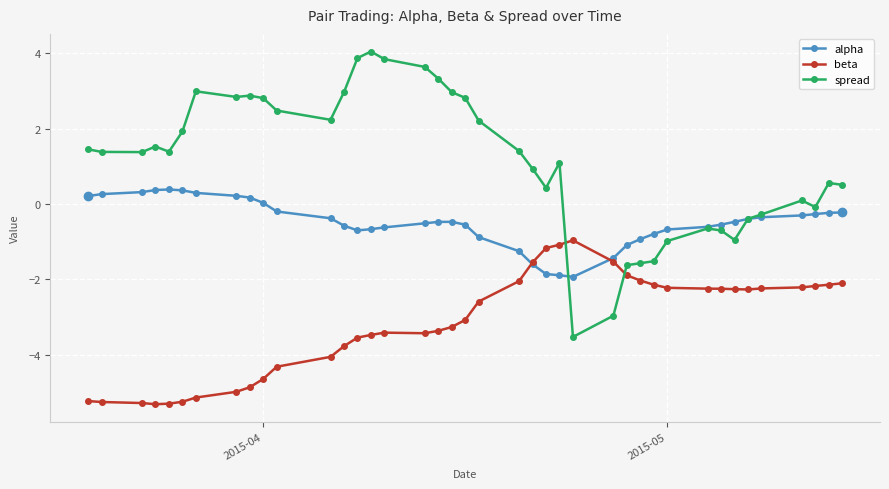

How many data points in spread are above 1?

23